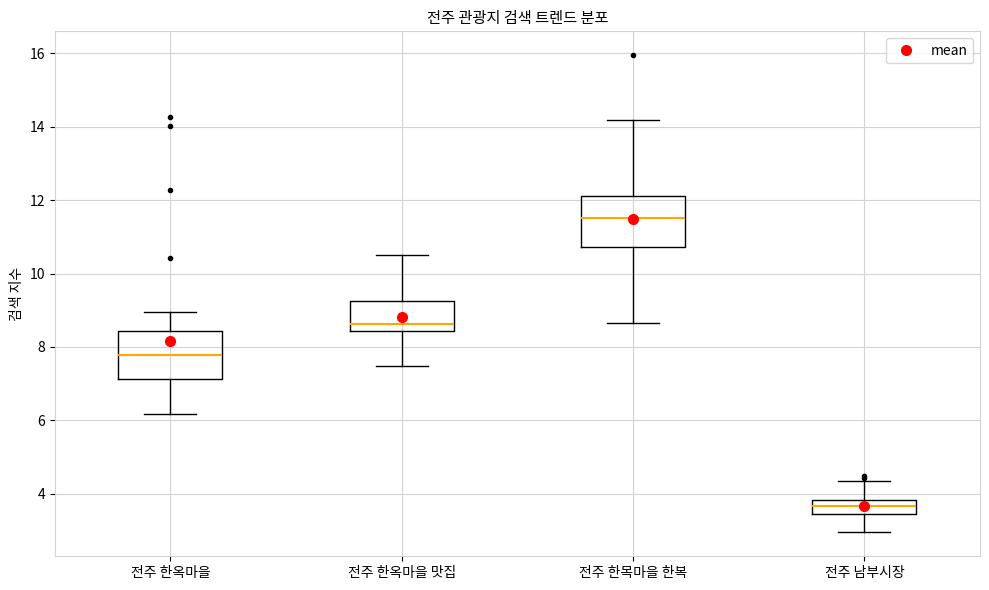

Reading left to right, read every box against the y-axis: the position of its median line, the range the box covers, and the ends of its whiskers. The values are not printed on the chart, so give them approximately, as read against the axis.

전주 한옥마을: median 7.8, box 7.2 to 8.4, whiskers 6.2 to 9.0
전주 한옥마을 맛집: median 8.6, box 8.4 to 9.2, whiskers 7.4 to 10.4
전주 한목마을 한복: median 11.6, box 10.8 to 12.2, whiskers 8.6 to 14.2
전주 남부시장: median 3.6, box 3.4 to 3.8, whiskers 3.0 to 4.4